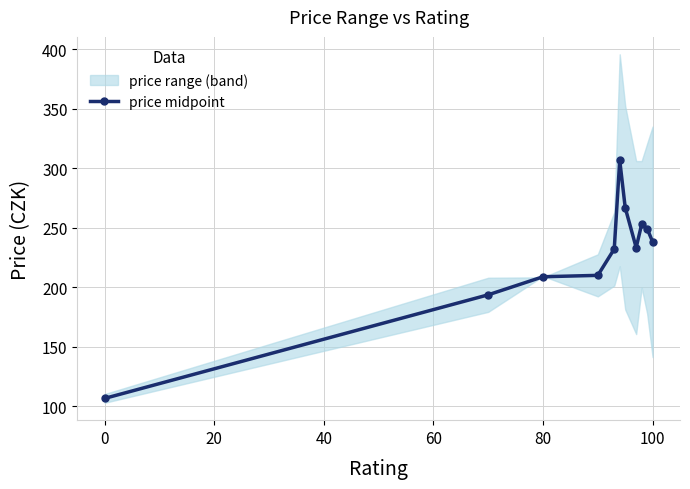

What is the greatest value displayed?

306.7